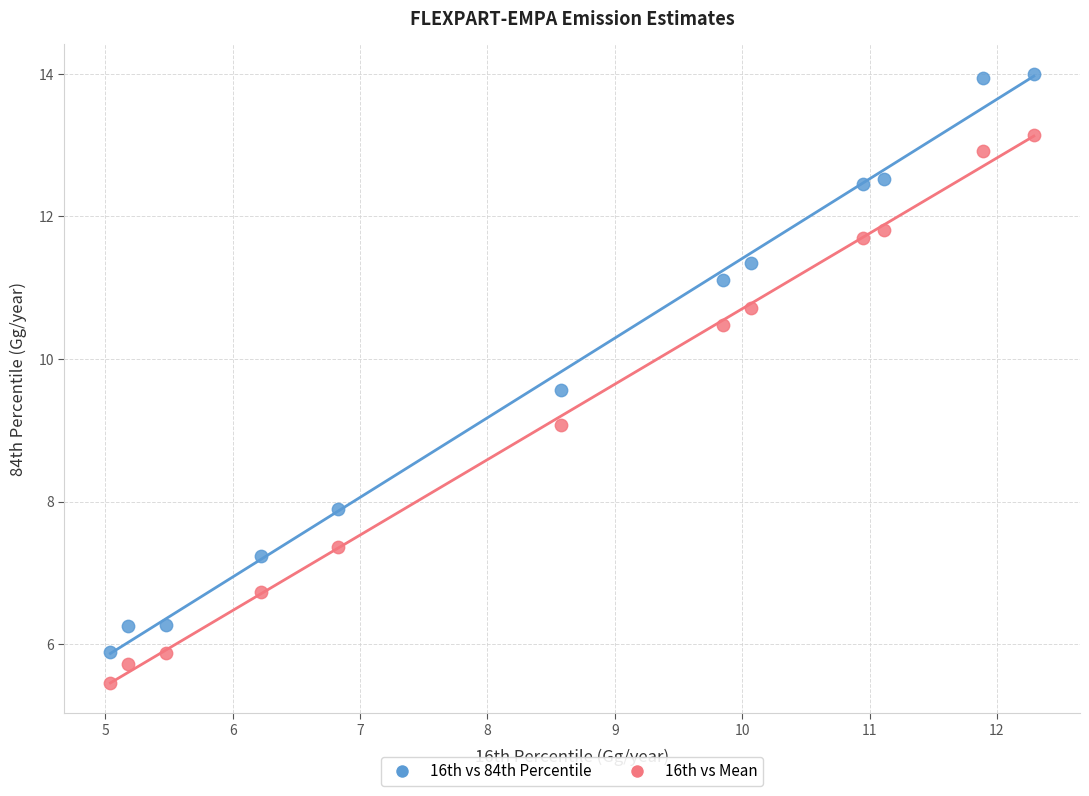

What are all the series names shown in the legend?

16th vs 84th Percentile, 16th vs Mean